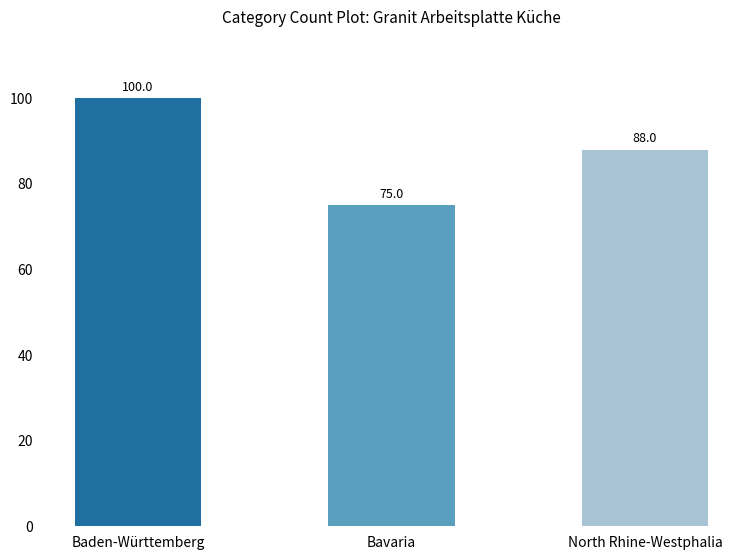

Are the bars horizontal?

No